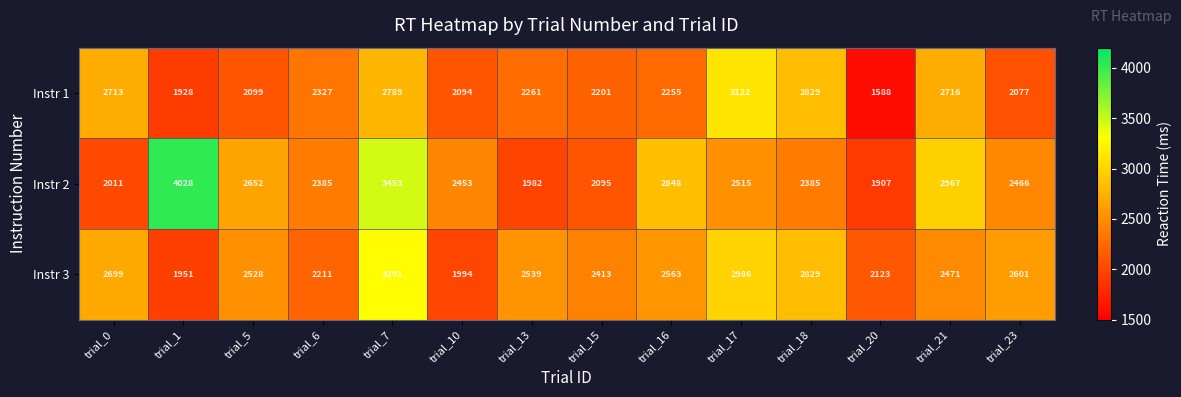

What is the total value across all series at trial_15?

6709